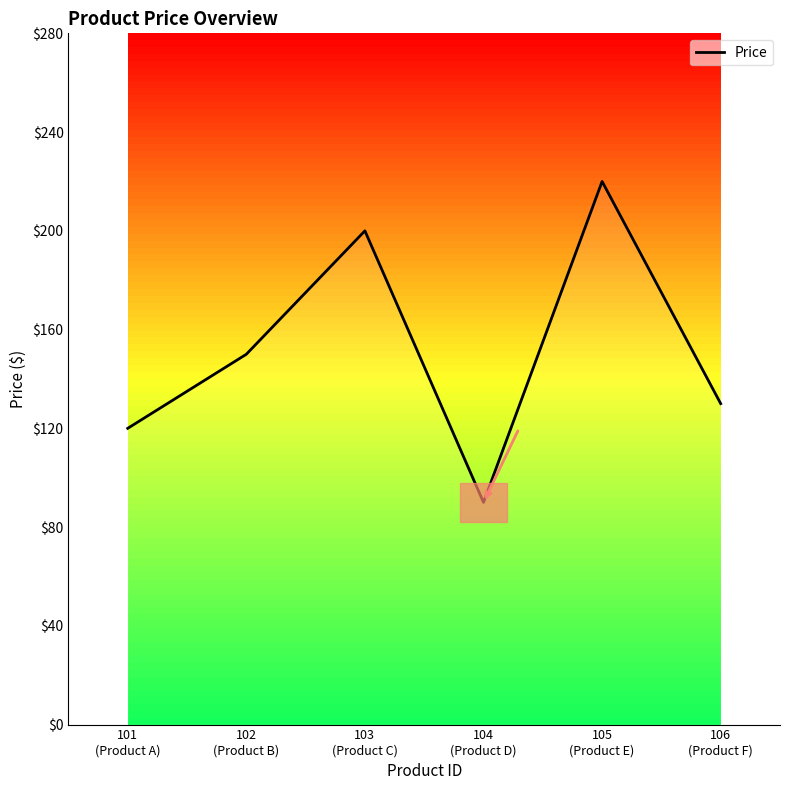

Reading left to right, extract all data points from this chart.

101
(Product A)=120	102
(Product B)=150	103
(Product C)=200	104
(Product D)=90	105
(Product E)=220	106
(Product F)=130